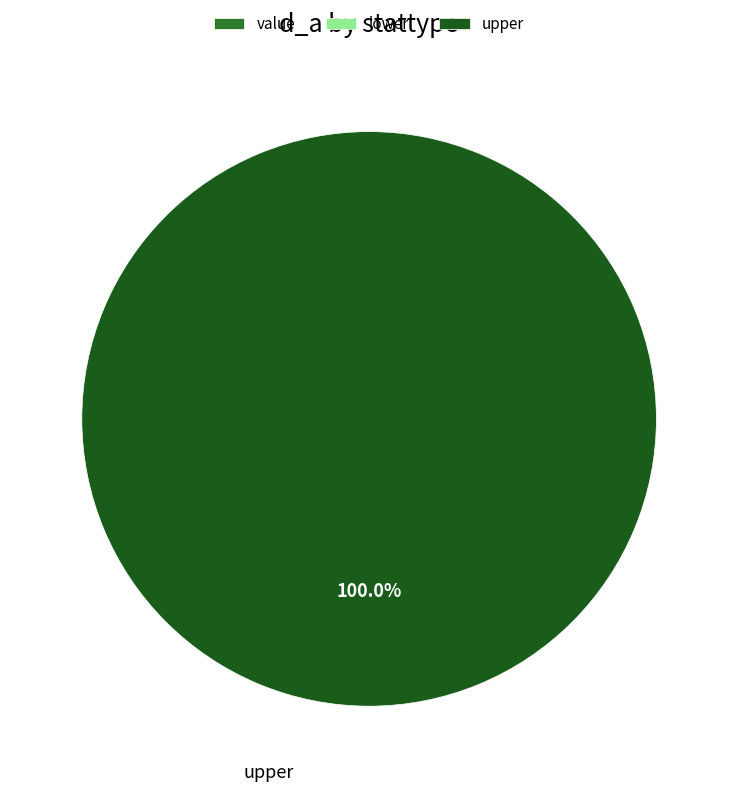

The value slice represents 1% of the pie. True or false?

False